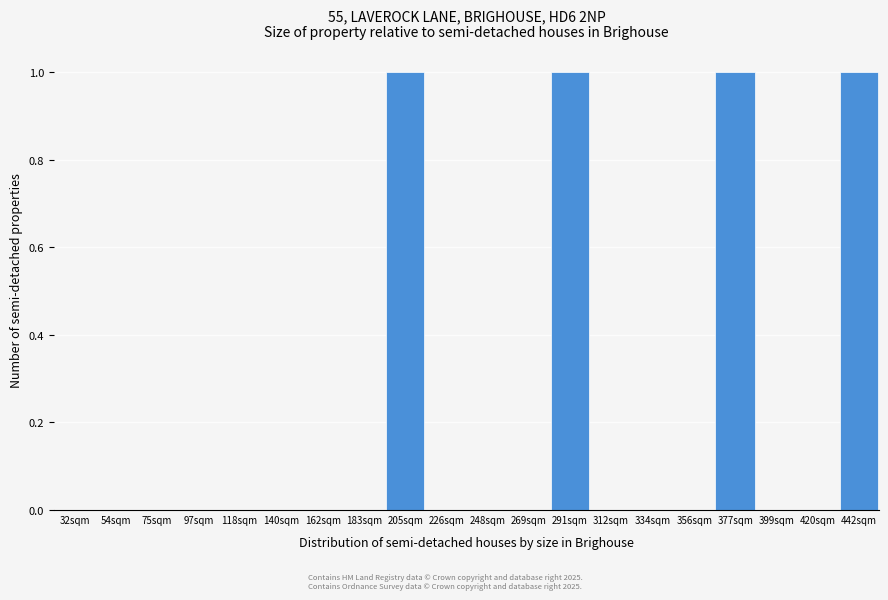

Reading right to left, transcribe all the data shown in this chart.

442sqm=1	420sqm=0	399sqm=0	377sqm=1	356sqm=0	334sqm=0	312sqm=0	291sqm=1	269sqm=0	248sqm=0	226sqm=0	205sqm=1	183sqm=0	162sqm=0	140sqm=0	118sqm=0	97sqm=0	75sqm=0	54sqm=0	32sqm=0